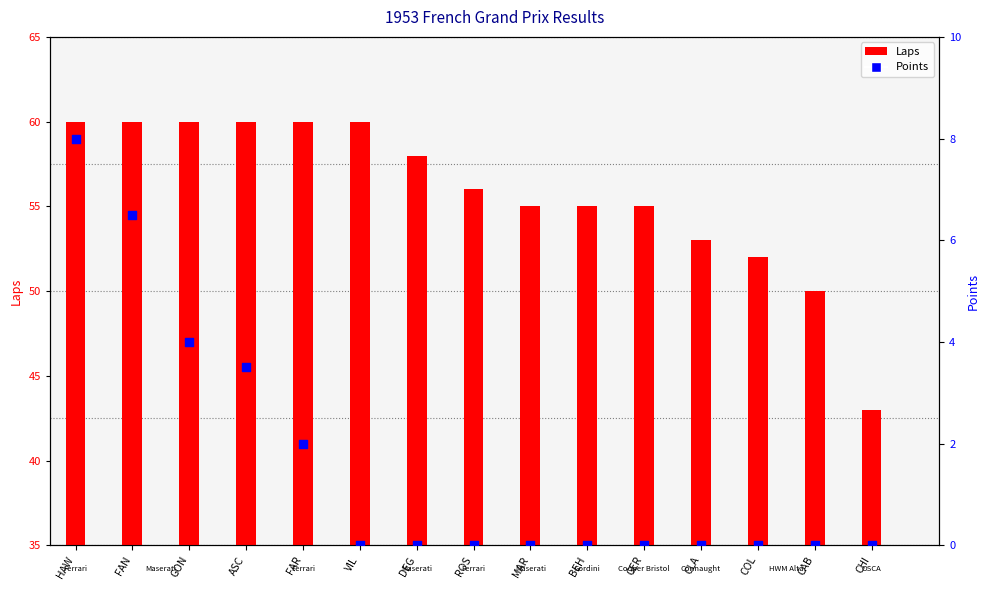

What are all the series names shown in the legend?

Laps, Points